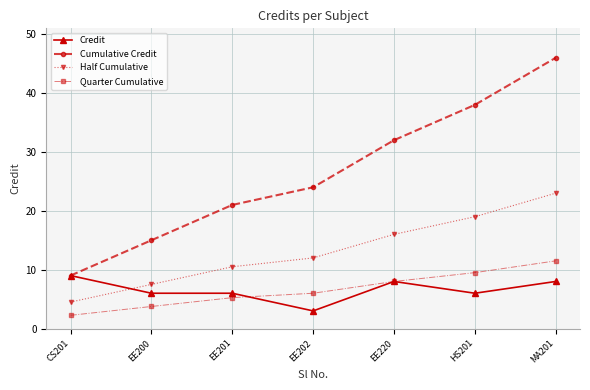

Which series has the largest total across all categories?

Cumulative Credit